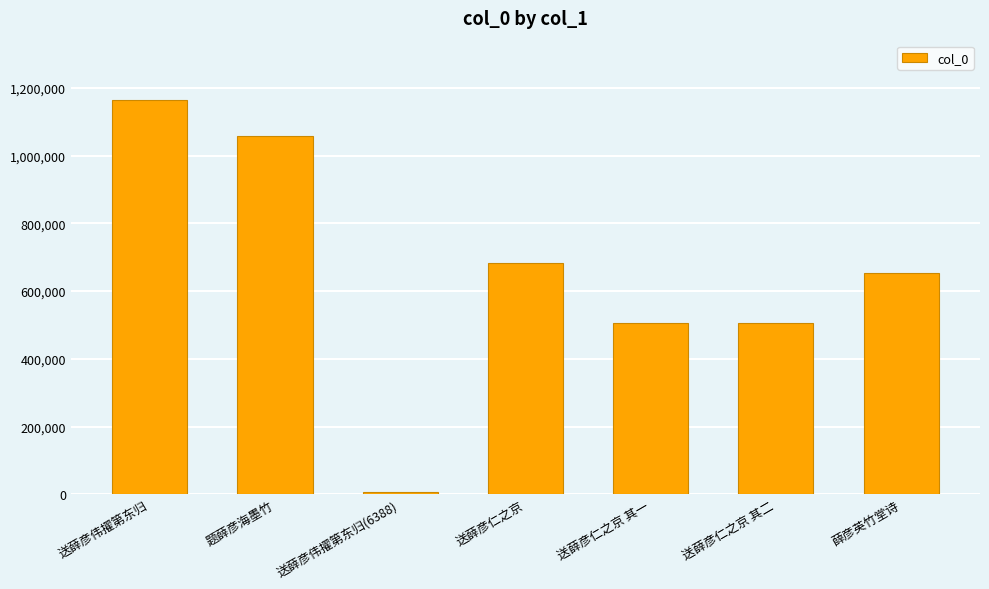

What is the ratio of the value at 题薛彦海墨竹 to the value at 送薛彦伟擢第东归(6388)?

165.6